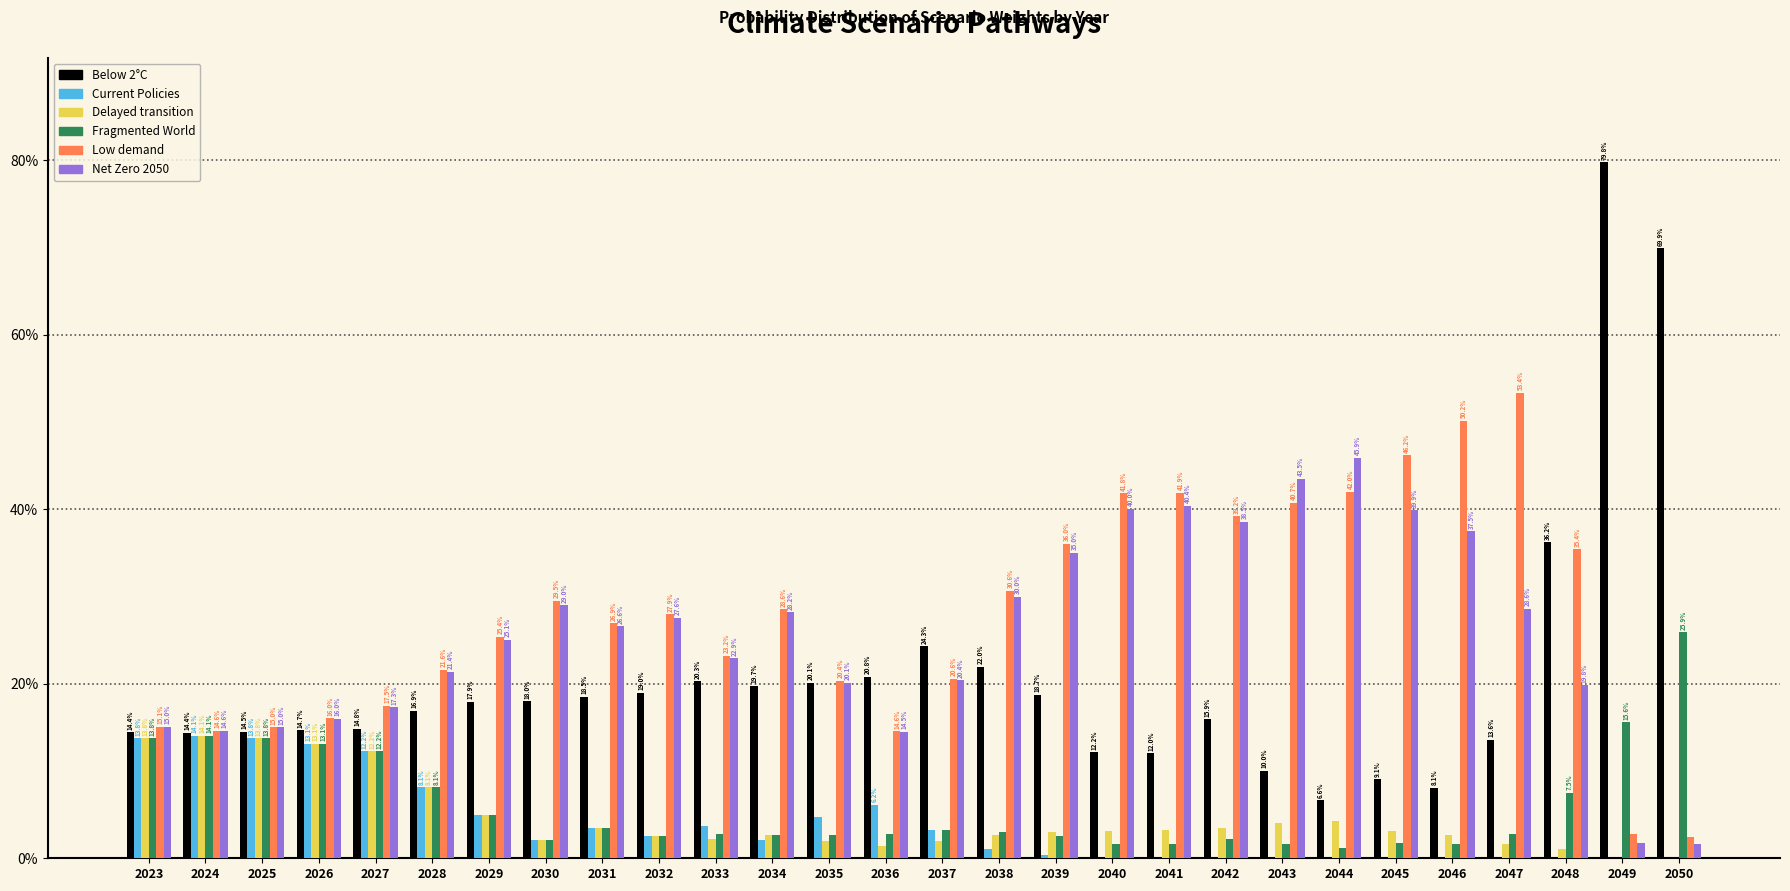

What are all the series names shown in the legend?

Below 2°C, Current Policies, Delayed transition, Fragmented World, Low demand, Net Zero 2050